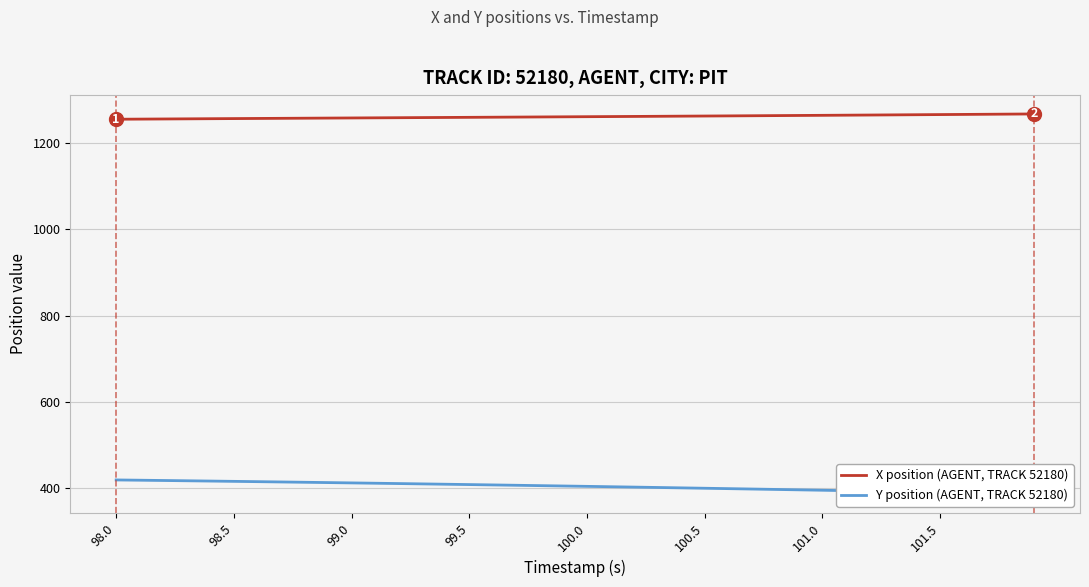

At how many categories does at least one series exceed 1077?

40